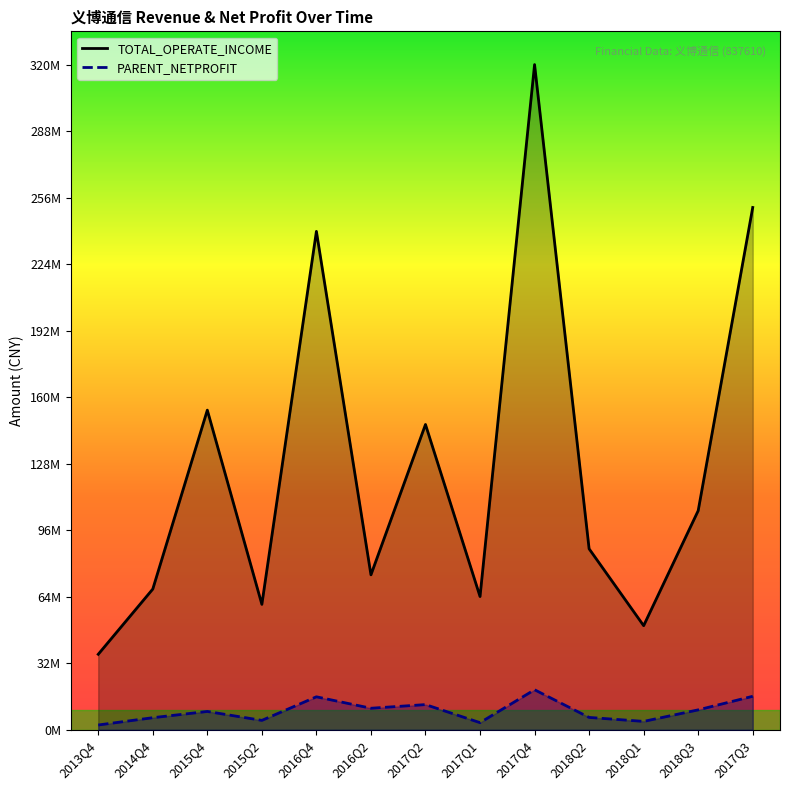

Which series has the widest spread of values?

TOTAL_OPERATE_INCOME